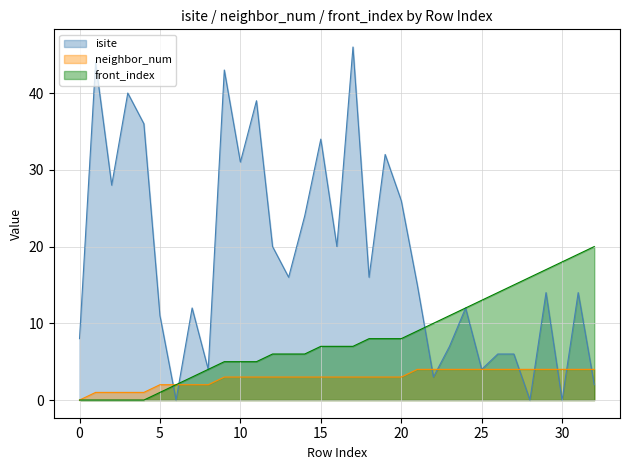

What is the difference between the highest and lowest values at 21?

11